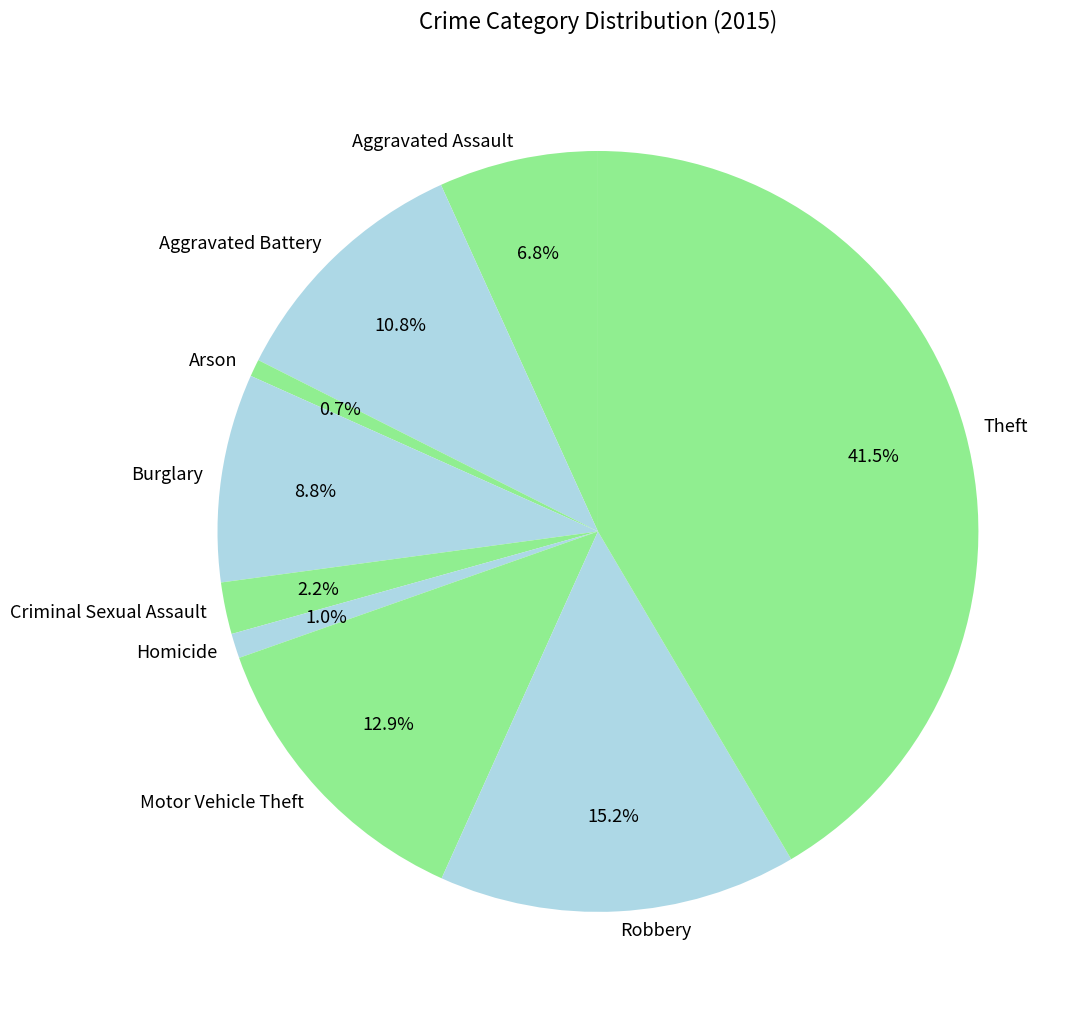

To the nearest percent, what is the combined percentage of Burglary and Homicide?

10%